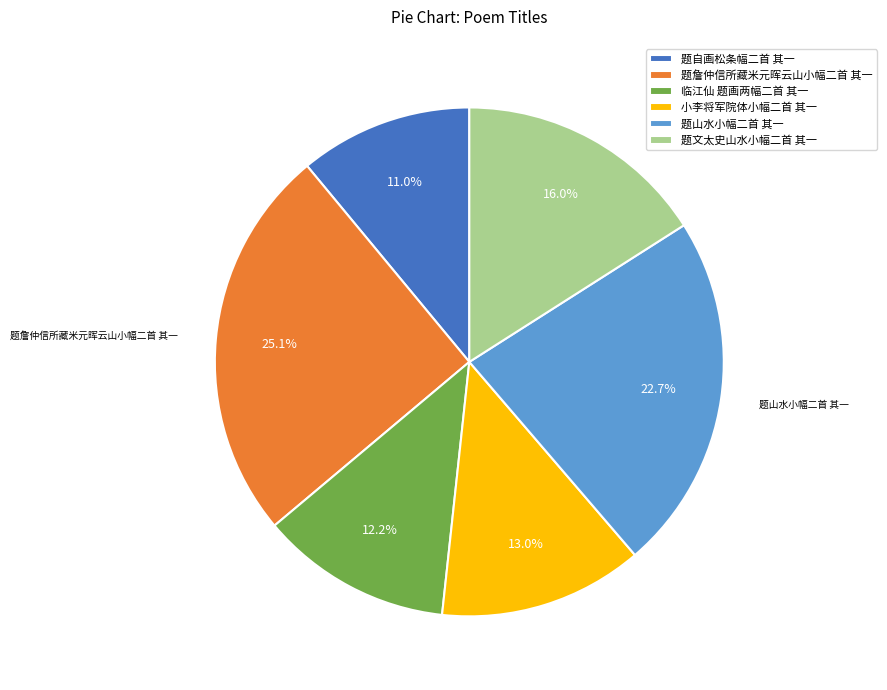

What percentage is the 题詹仲信所藏米元晖云山小幅二首 其一 slice, to the nearest percent?

25%